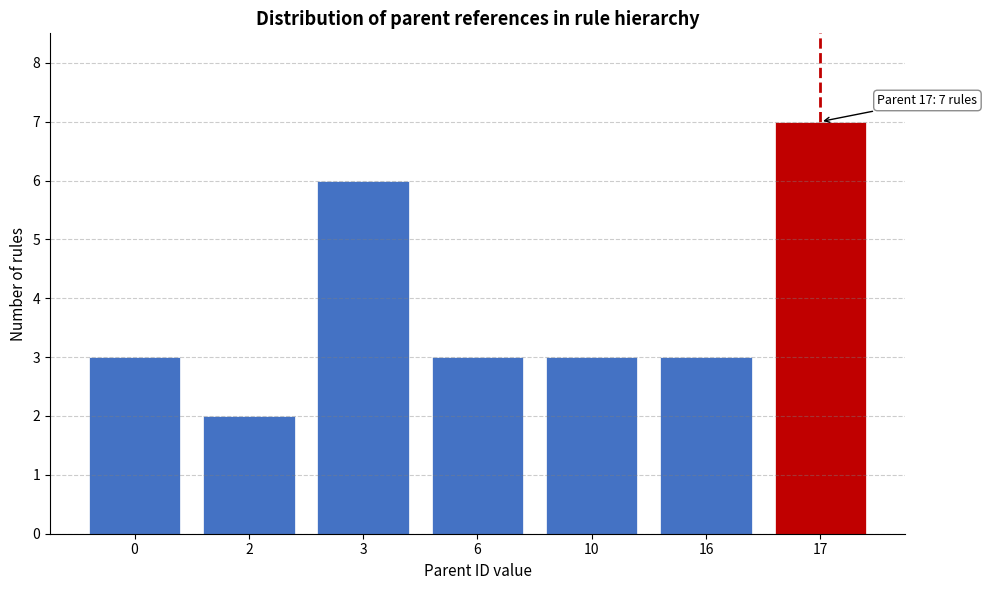

Reading left to right, transcribe all the data shown in this chart.

3	2	6	3	3	3	7